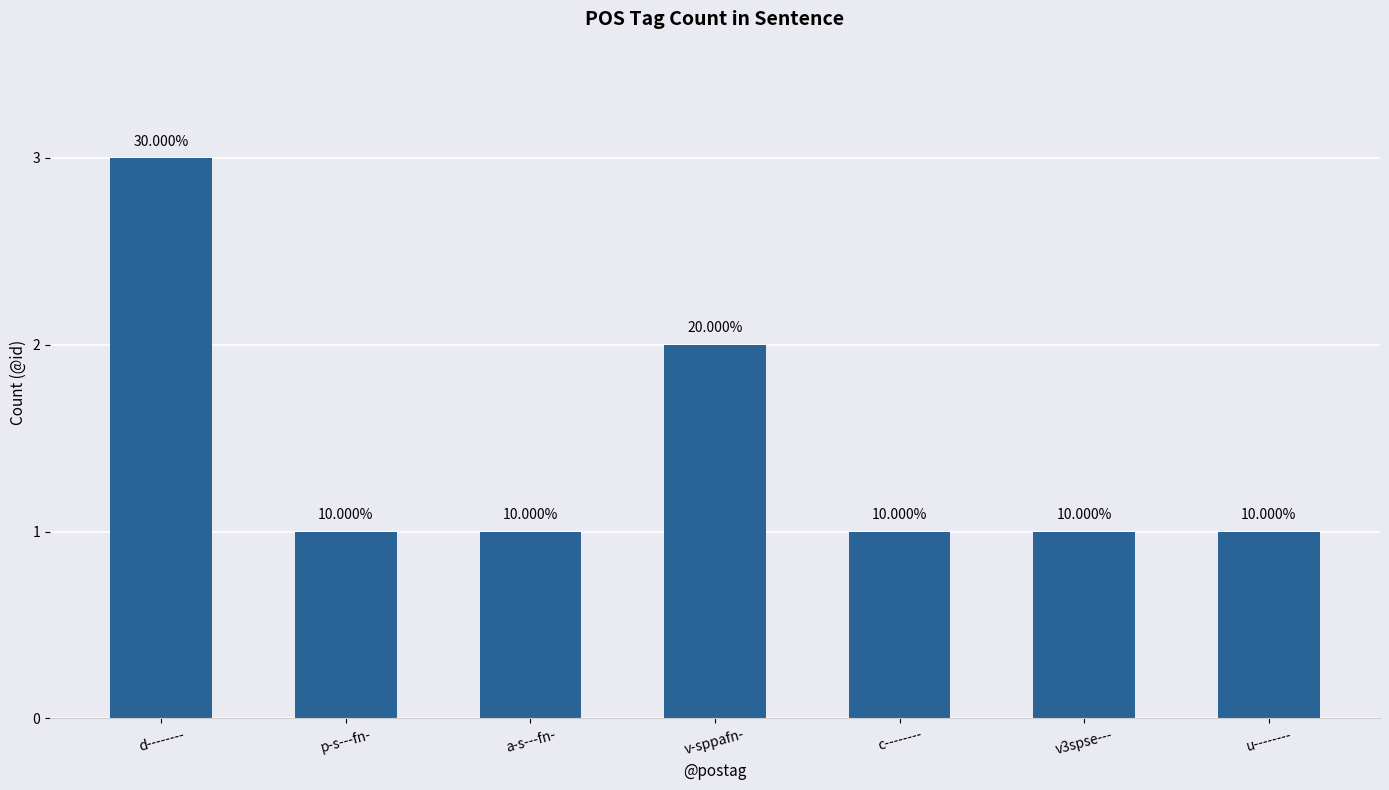

Does the chart contain any negative values?

No